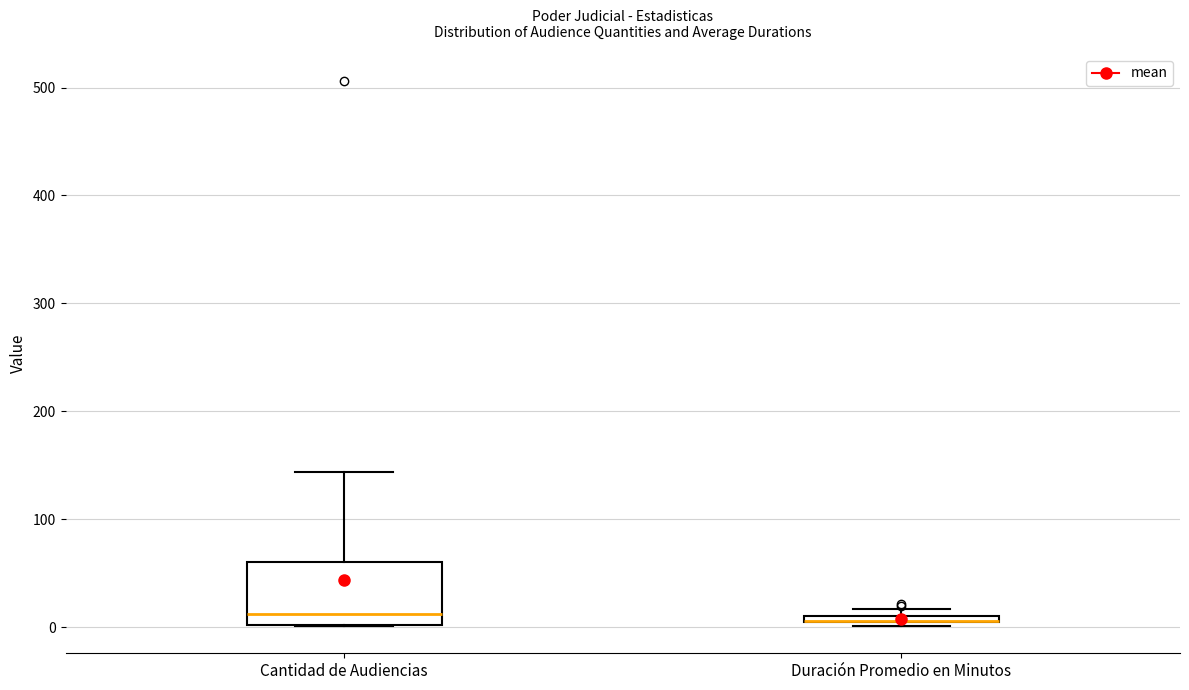

Where is the lower edge of the box for Duración Promedio en Minutos on the y-axis? The values are not printed on the chart, so give them approximately, as read against the axis.

0